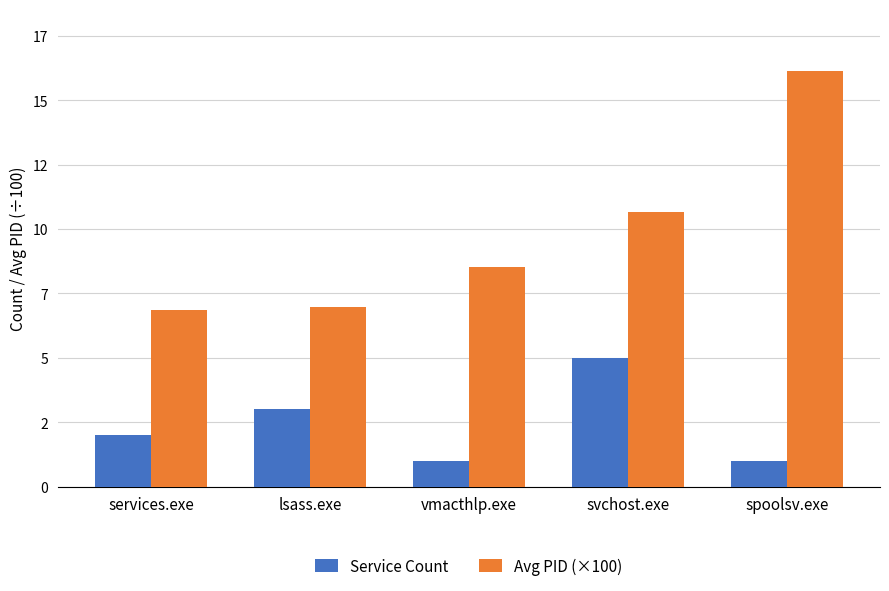

Are the bars grouped side by side (vs. stacked)?

Yes